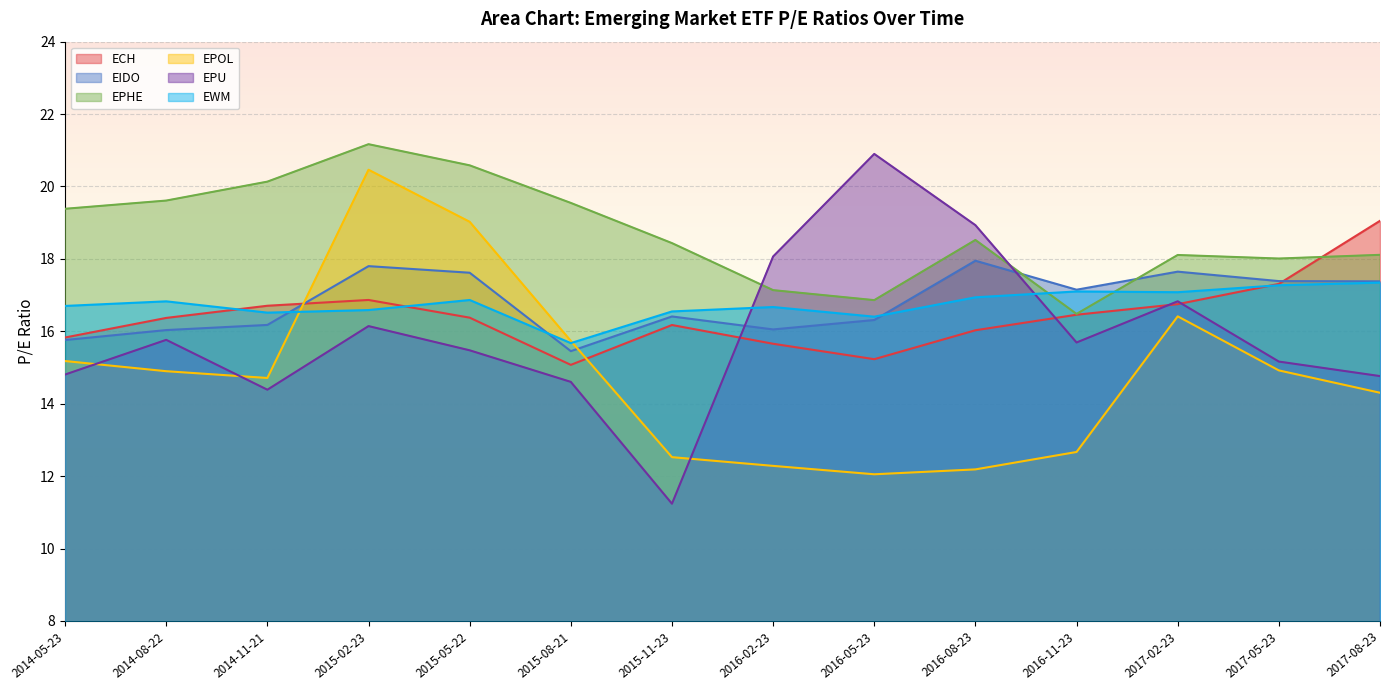

At which category does the chart reach its minimum across all series?

2015-11-23